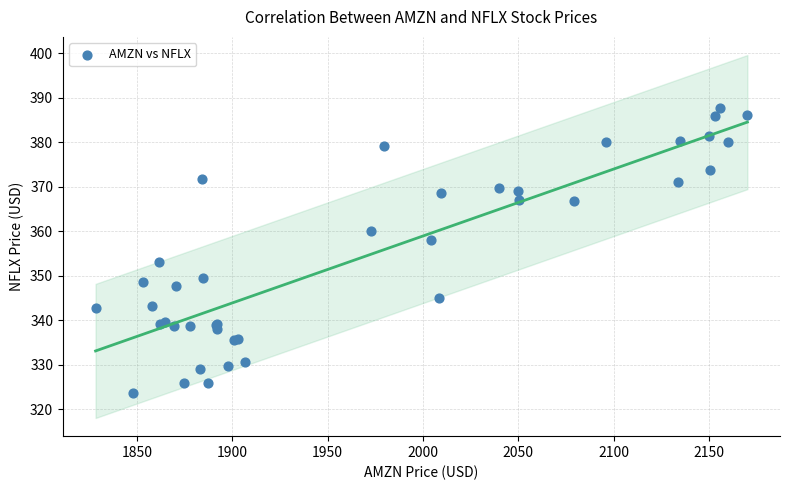

What Y value in the scatter plot is closest to 355?

353.2